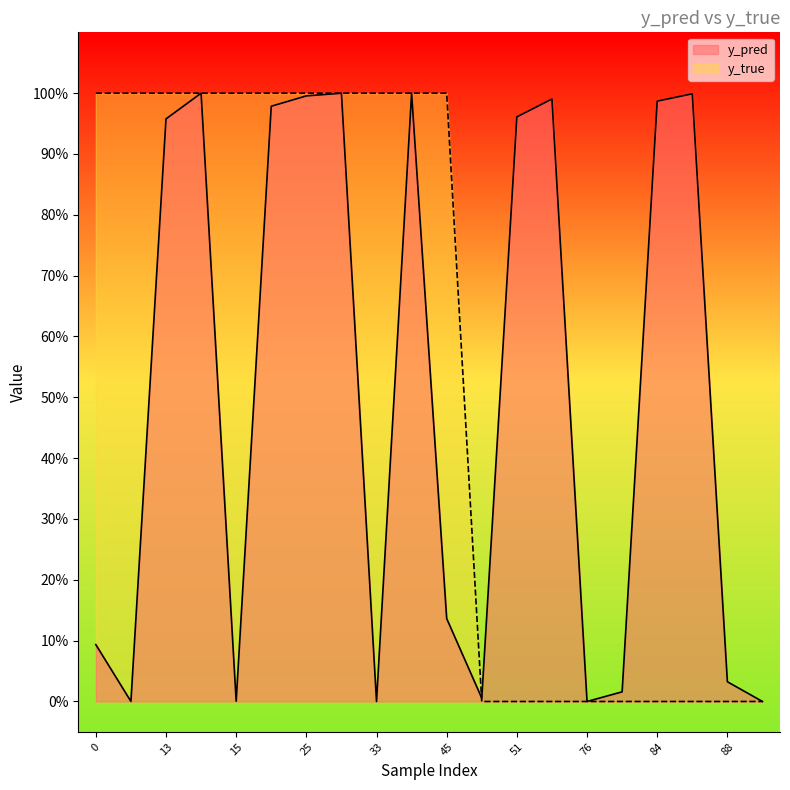

True or false: y_true has a value of 1.0 at 35.

True